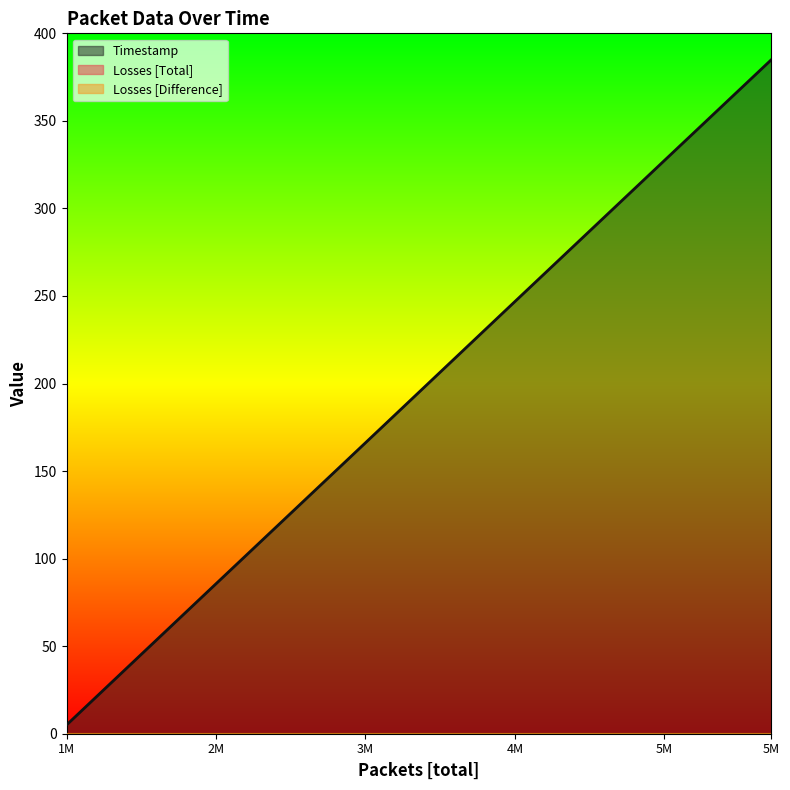

What are all the series names shown in the legend?

Timestamp, Losses [Total], Losses [Difference]